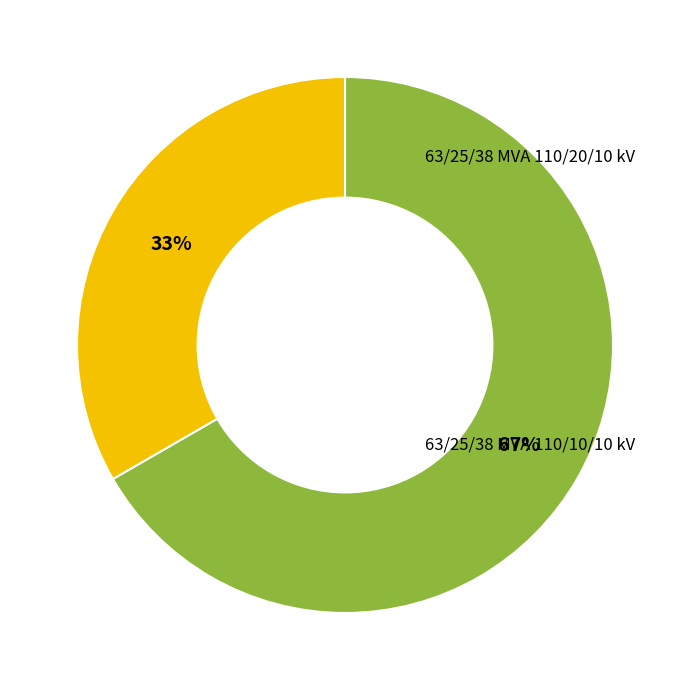

To the nearest percent, what is the average slice percentage?

50%